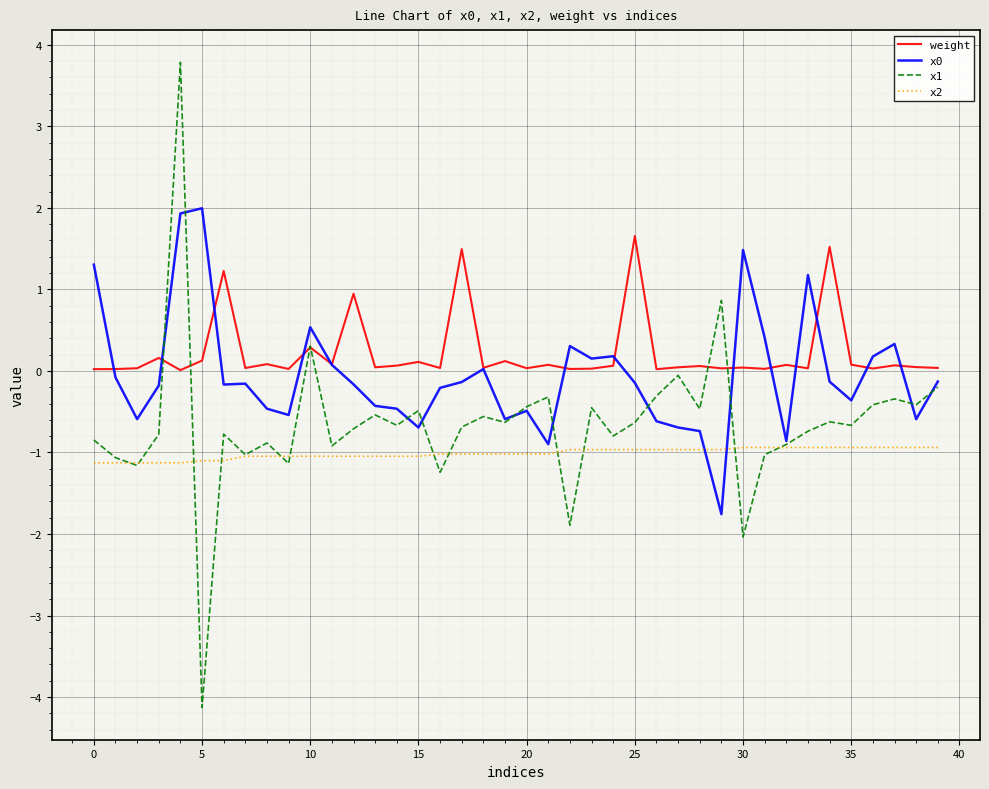

Which series has the largest range (max minus min)?

x1